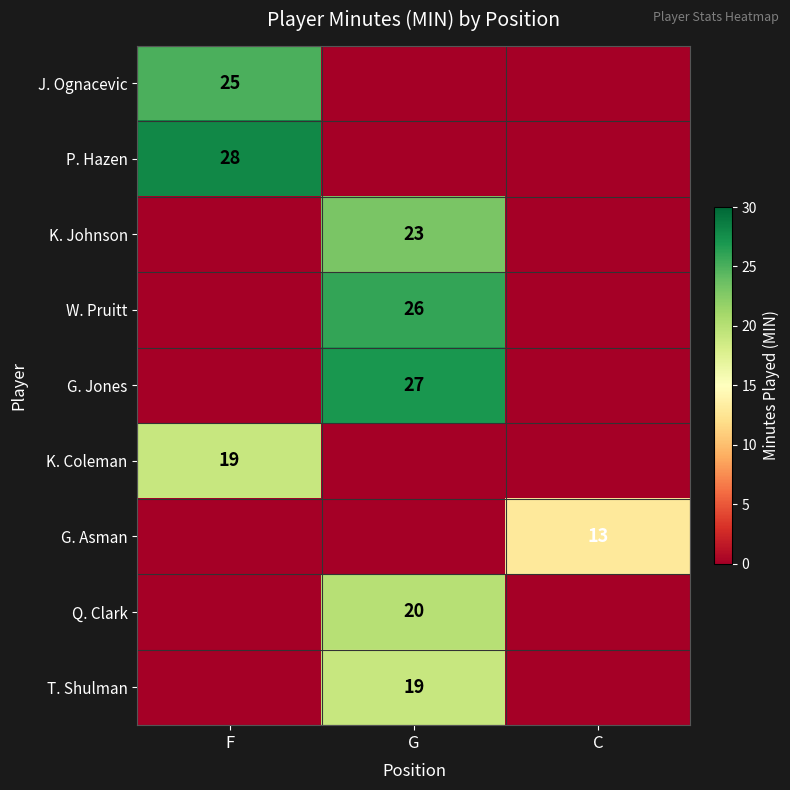

How many series are shown in this chart?

9